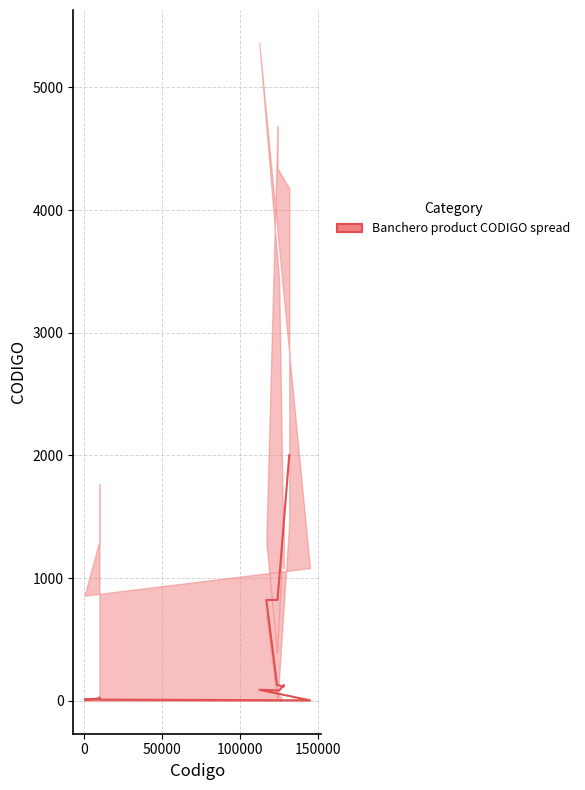

What is the difference between the maximum and second lowest values?

1992